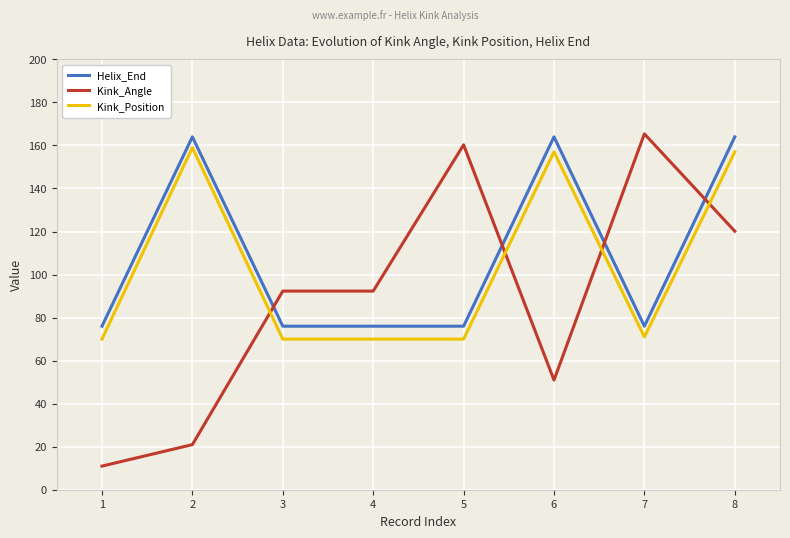

Where is the first local maximum for Helix_End?

2